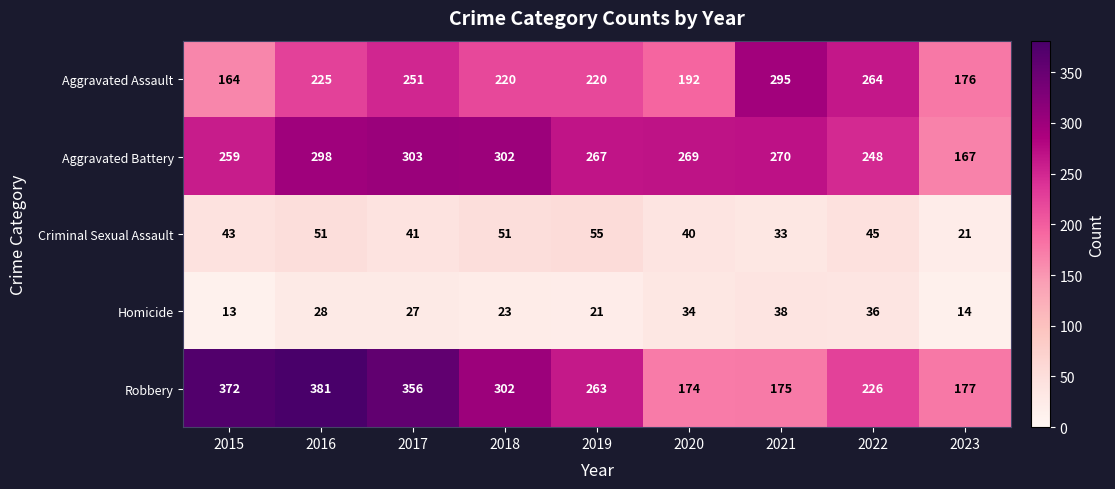

What is the difference between the Robbery values at 2019 and 2021?

88